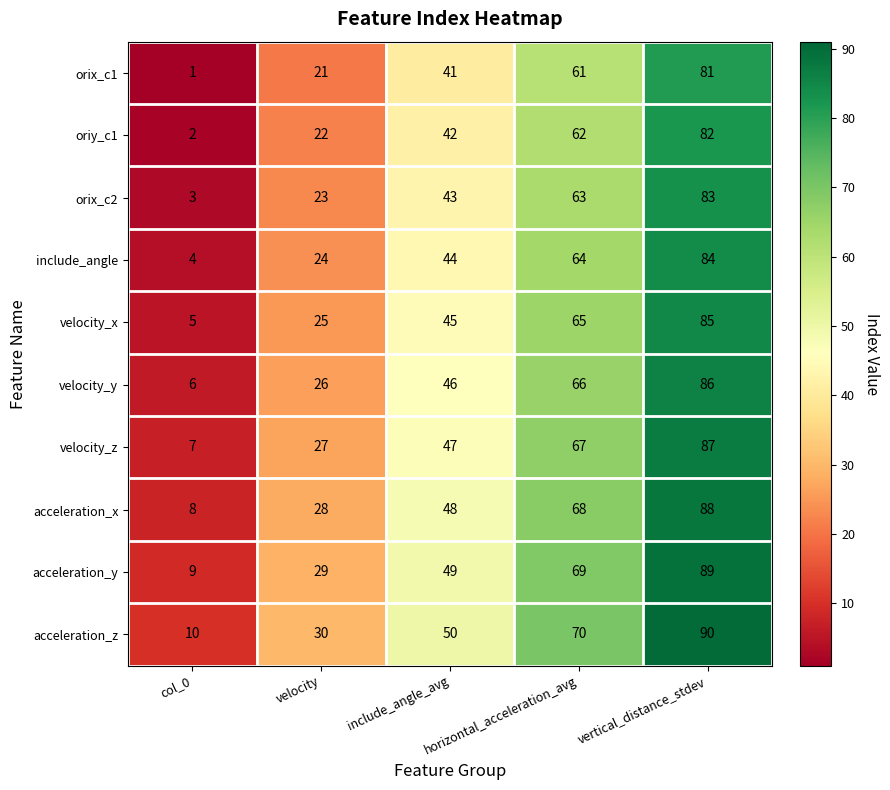

What is the difference between the maximum and minimum values in the acceleration_x series?

80